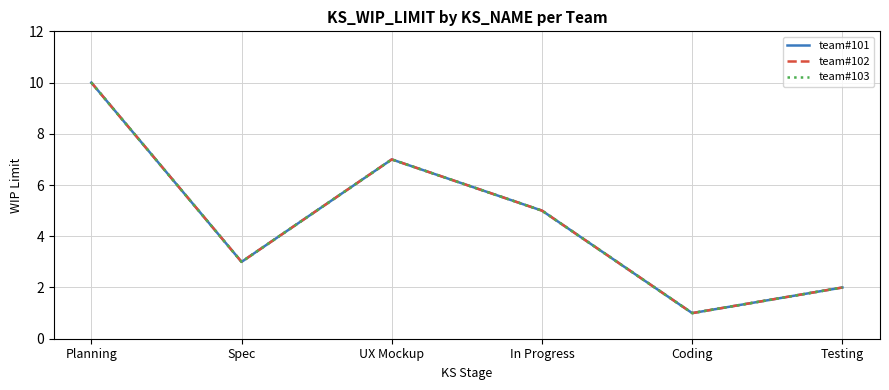

True or false: team#102 and team#101 cross at least once.

False